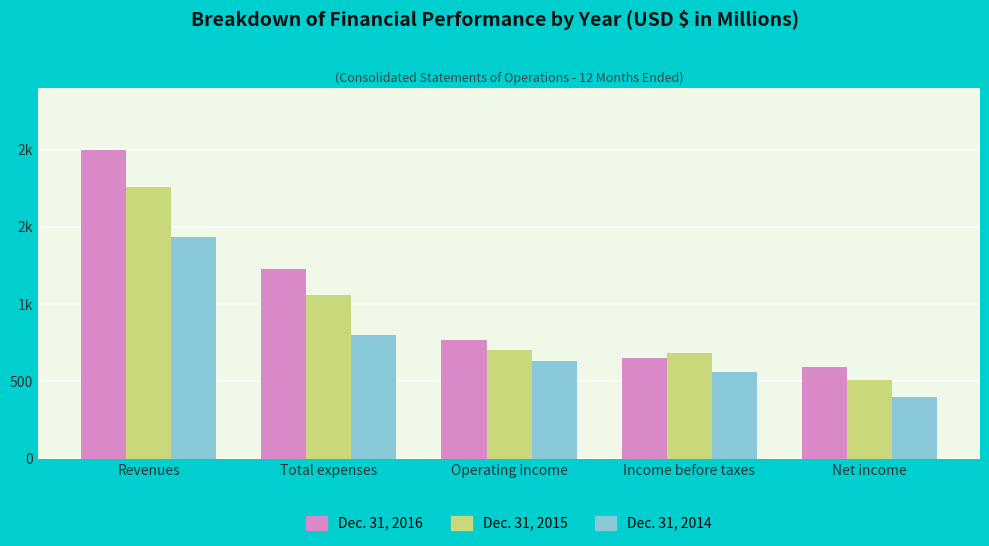

What are all the series names shown in the legend?

Dec. 31, 2016, Dec. 31, 2015, Dec. 31, 2014